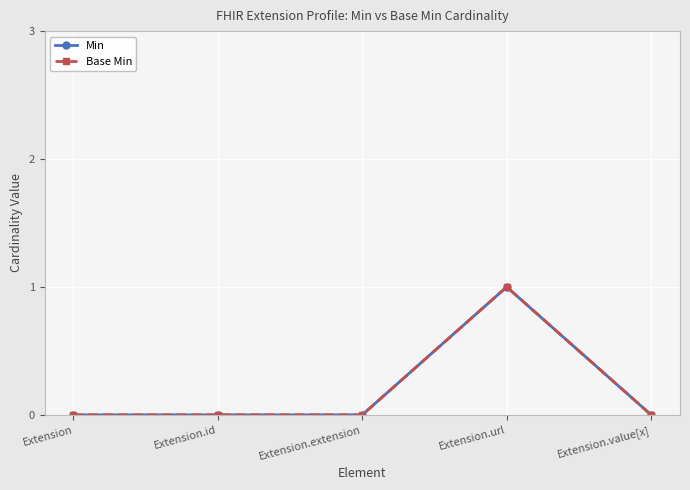

Is this an area chart (filled region under the line)?

No